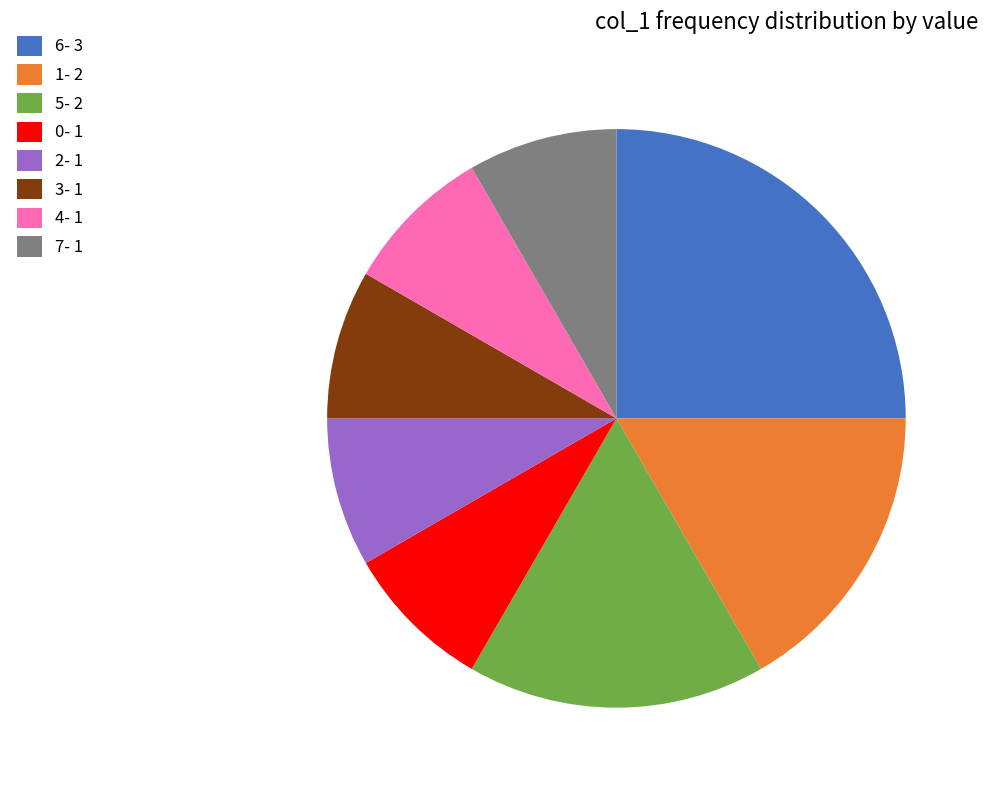

Approximately how many times larger is the value at 3- 1 compared to 2- 1?

1.0